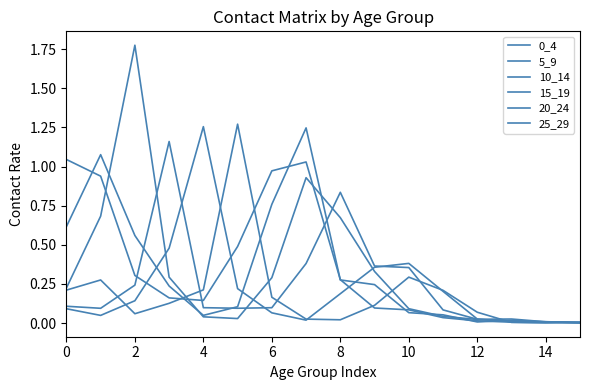

Reading left to right, extract all data points from this chart.

0_4: 1.0	0.9	0.3	0.2	0.1	0.5	1.0	1.0	0.3	0.1	0.1	0.0	0.0	0.0	0.0	0.0
5_9: 0.6	1.1	0.6	0.2	0.0	0.1	0.8	1.2	0.3	0.2	0.1	0.1	0.0	0.0	0.0	0.0
10_14: 0.2	0.7	1.8	0.3	0.0	0.0	0.3	0.9	0.7	0.3	0.1	0.0	0.0	0.0	0.0	0.0
15_19: 0.1	0.1	0.2	1.2	0.1	0.1	0.1	0.4	0.8	0.4	0.4	0.1	0.0	0.0	0.0	0.0
20_24: 0.1	0.0	0.1	0.5	1.3	0.2	0.1	0.0	0.2	0.4	0.4	0.2	0.0	0.0	0.0	0.0
25_29: 0.2	0.3	0.1	0.1	0.2	1.3	0.2	0.0	0.0	0.1	0.3	0.2	0.1	0.0	0.0	0.0